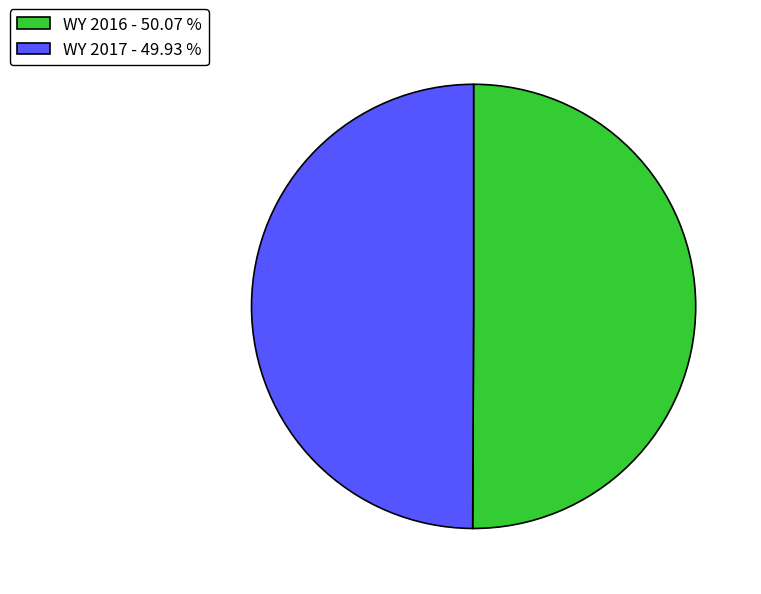

Approximately how many times larger is the value at WY 2017 - 49.93 % compared to WY 2016 - 50.07 %?

1.0